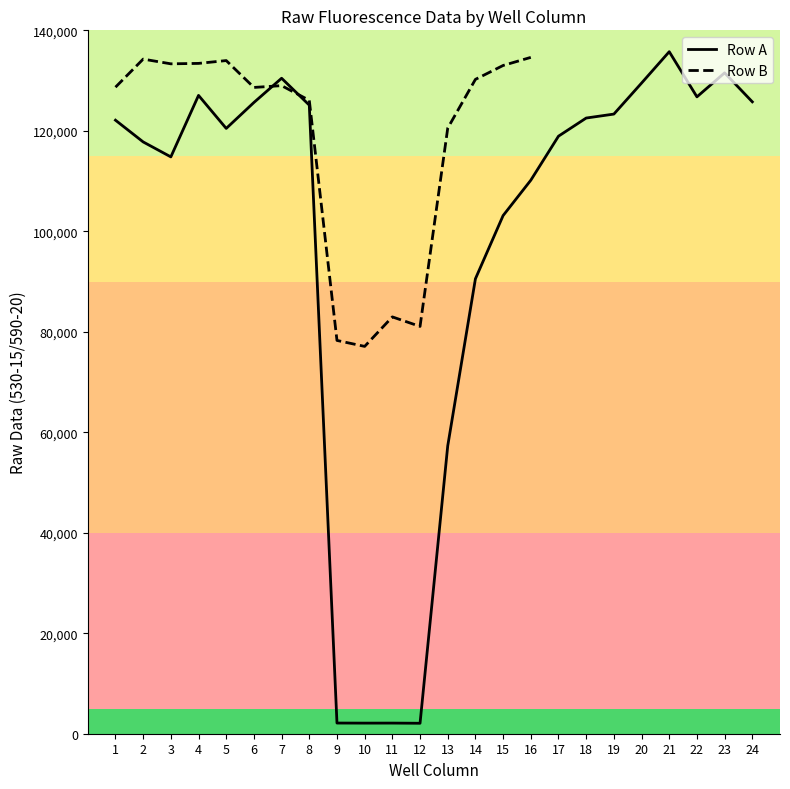

What is the sum of the values at 1 and 24?

247885